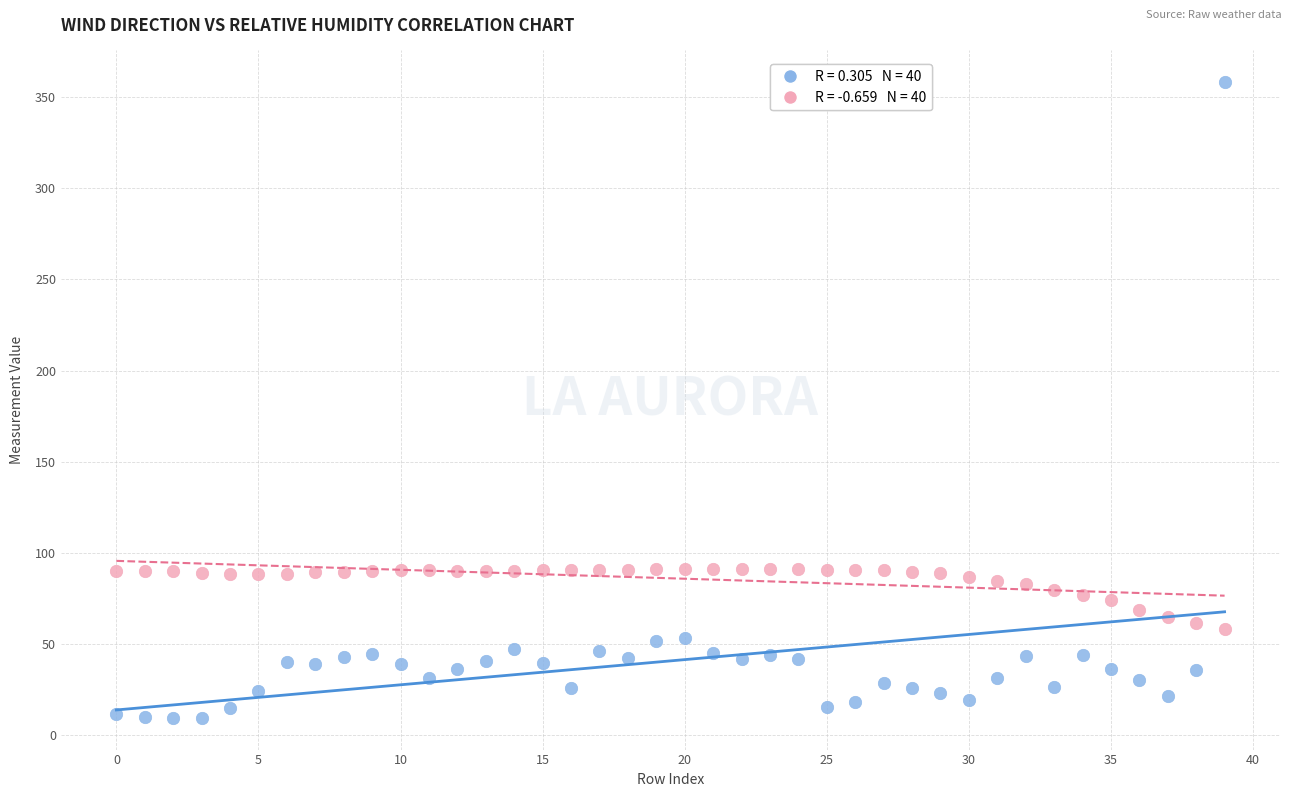

How many data points are displayed?

80